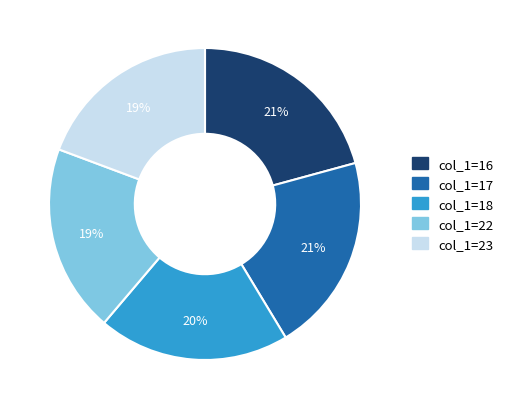

Is there any slice that represents more than half of the pie?

No